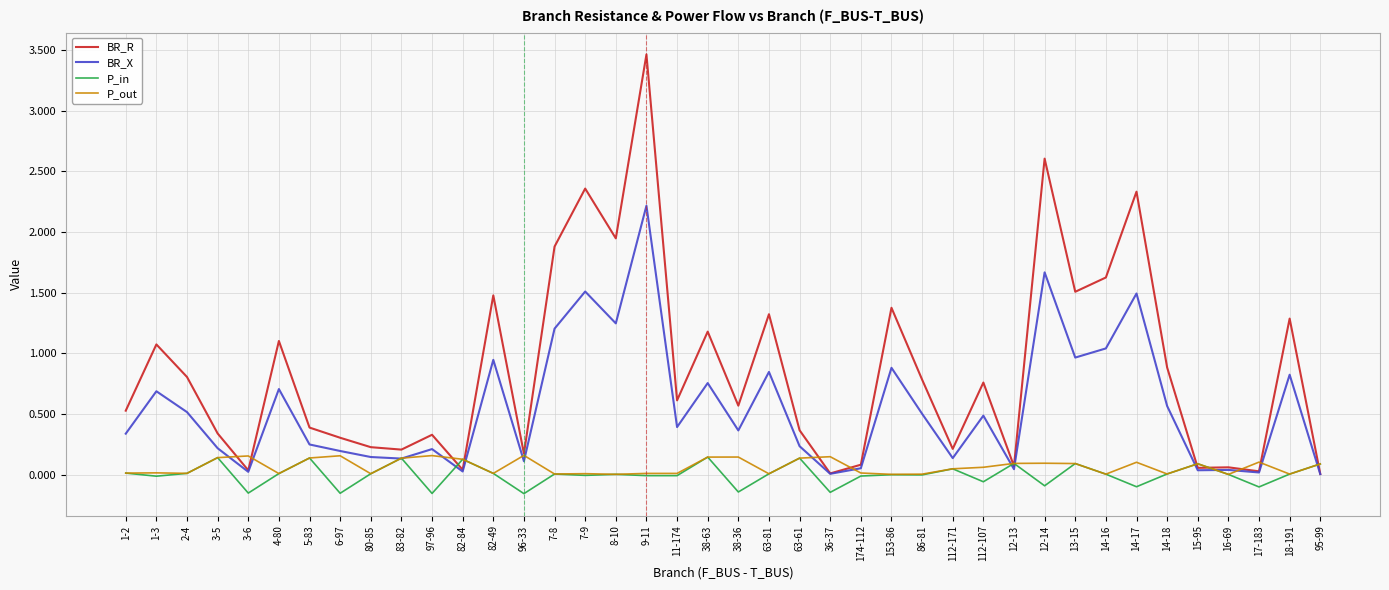

Is the value of BR_R at 14-18 greater than the value of P_in at 112-171?

Yes